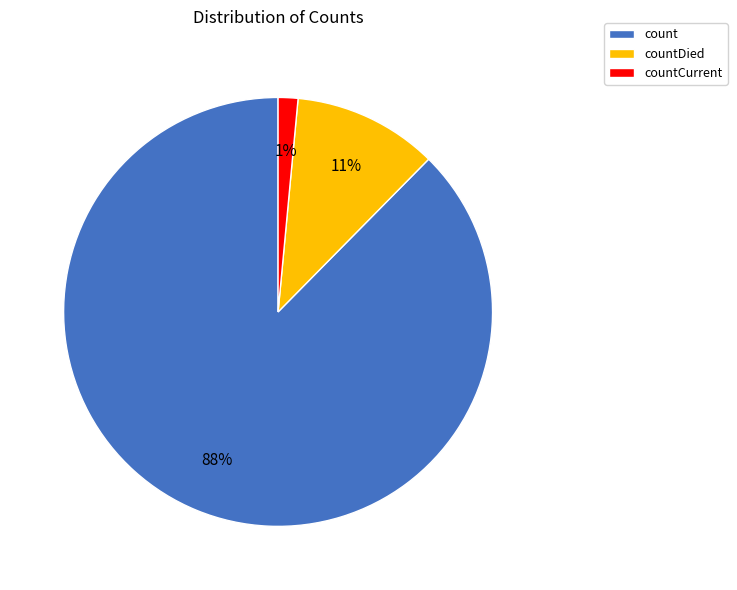

Count the number of slices in the pie.

3